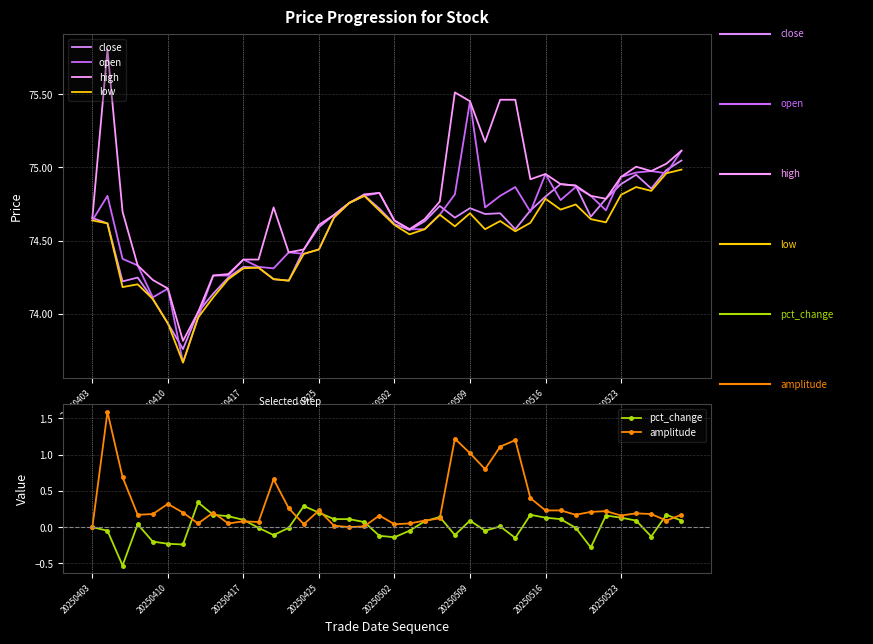

List the series in order of their peak value, lowest first.

pct_change, amplitude, low, close, open, high